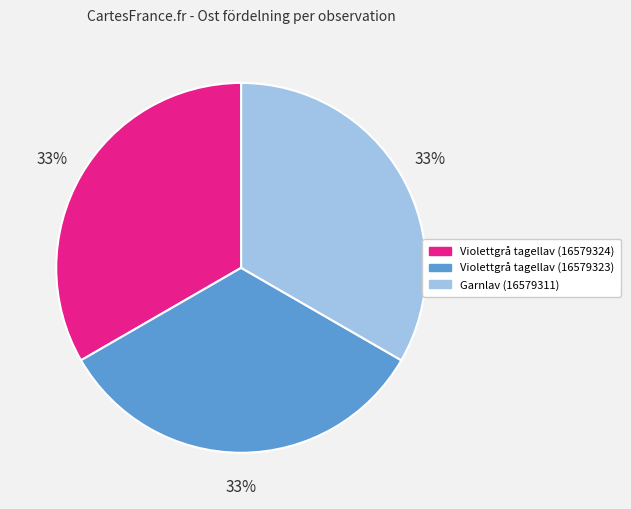

How many segments does this pie chart have?

3